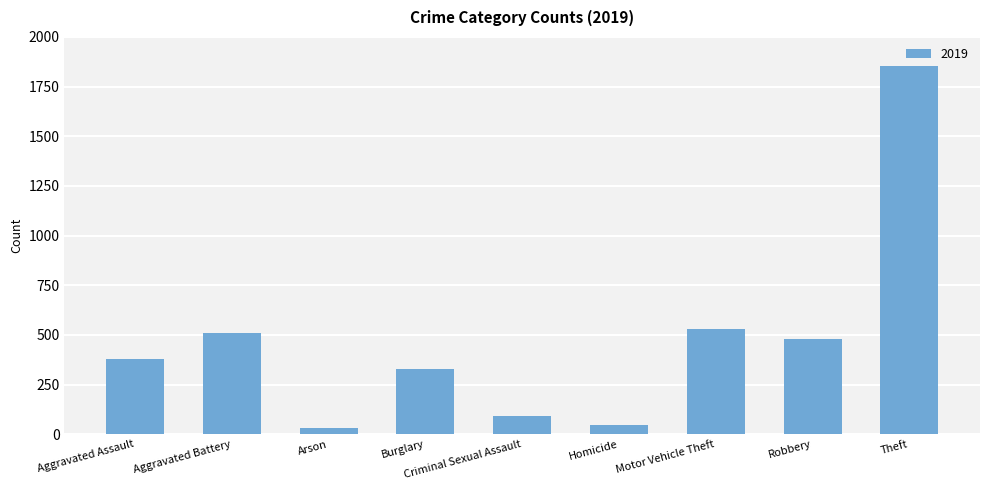

Does the chart contain any negative values?

No